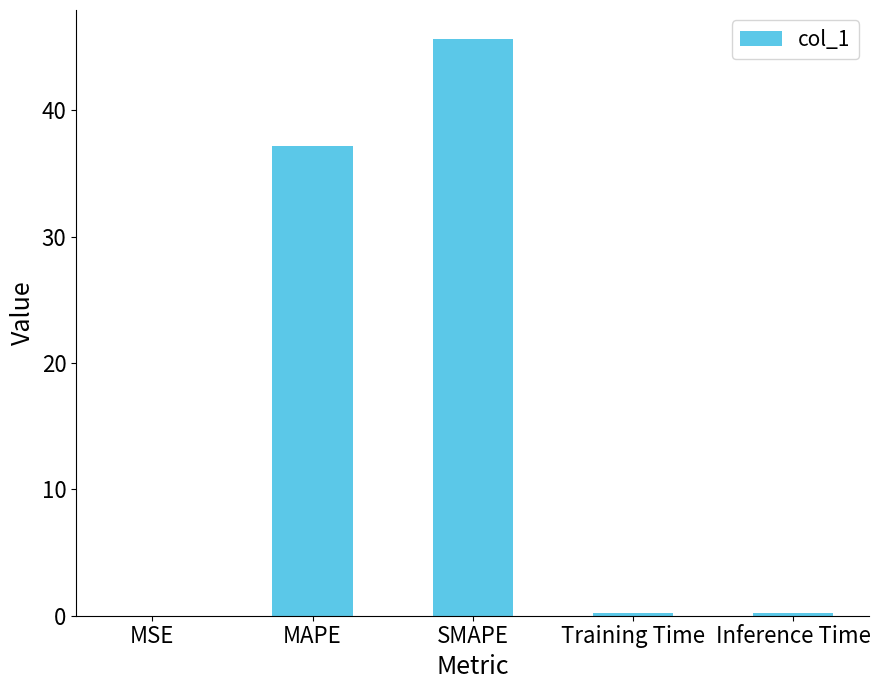

What is the maximum value shown in the chart?

45.6